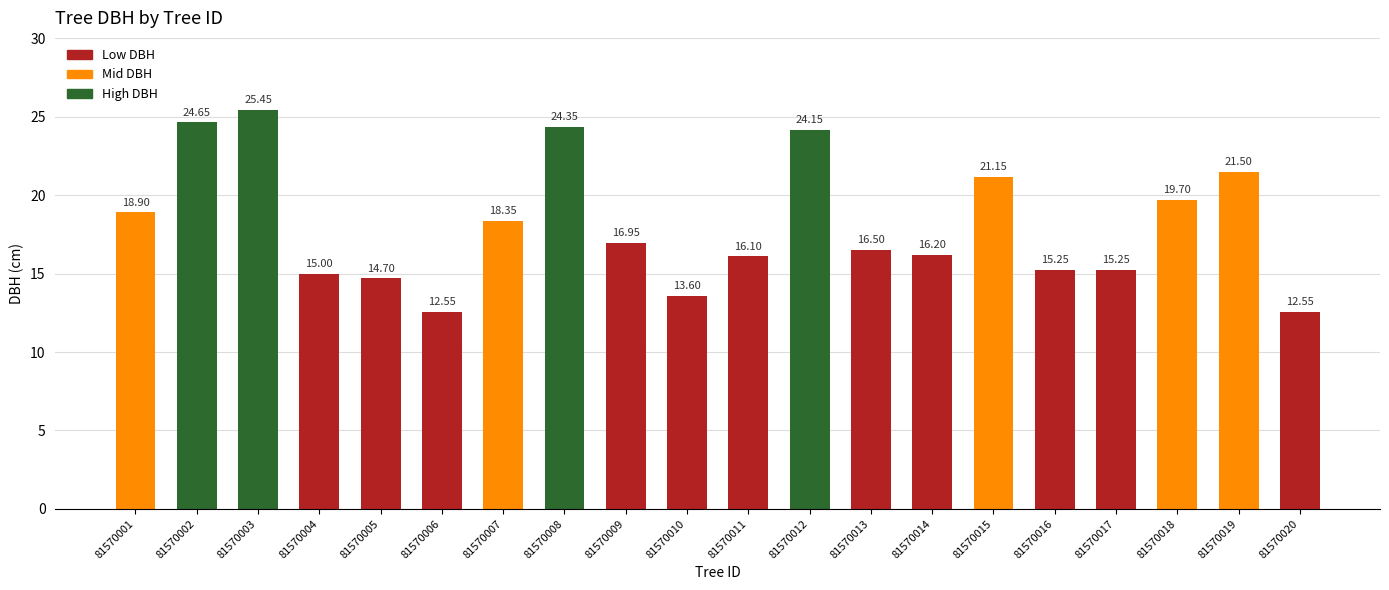

Between 81570005 and 81570010, which is larger?

81570005